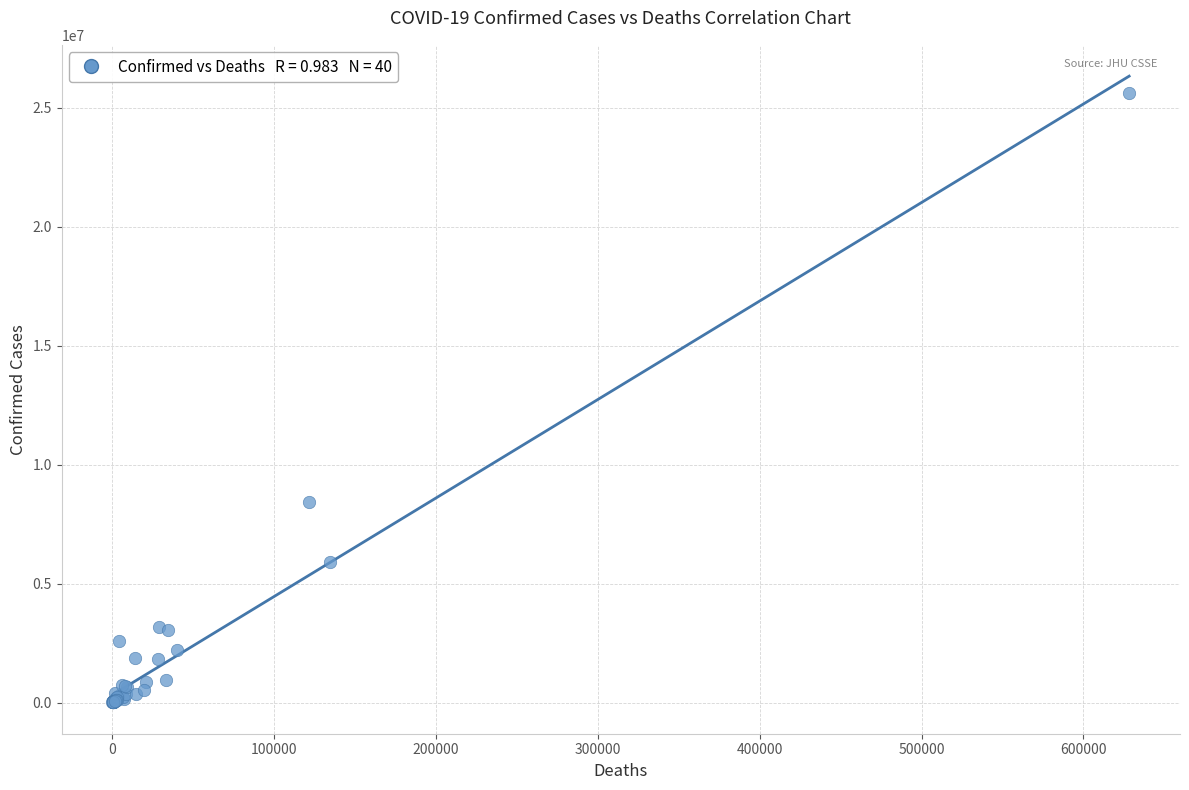

What Y value in the scatter plot is closest to 12812706?

8427778